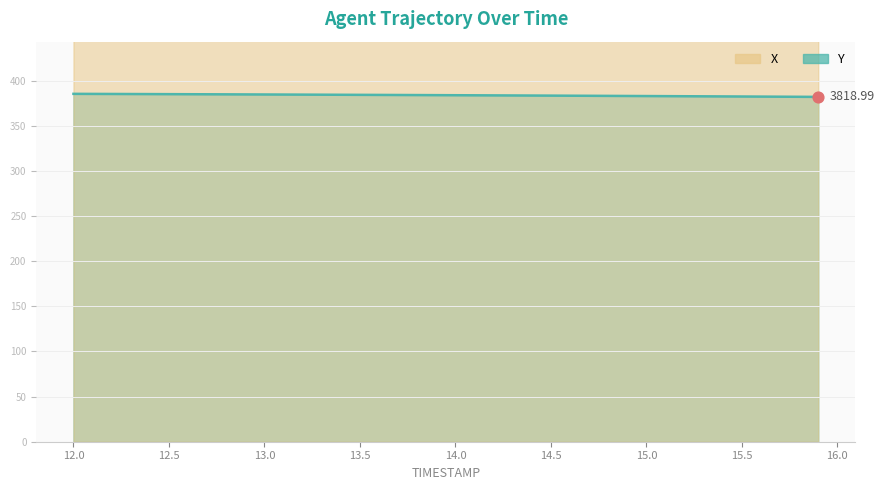

At how many categories does at least one series exceed 432?

40